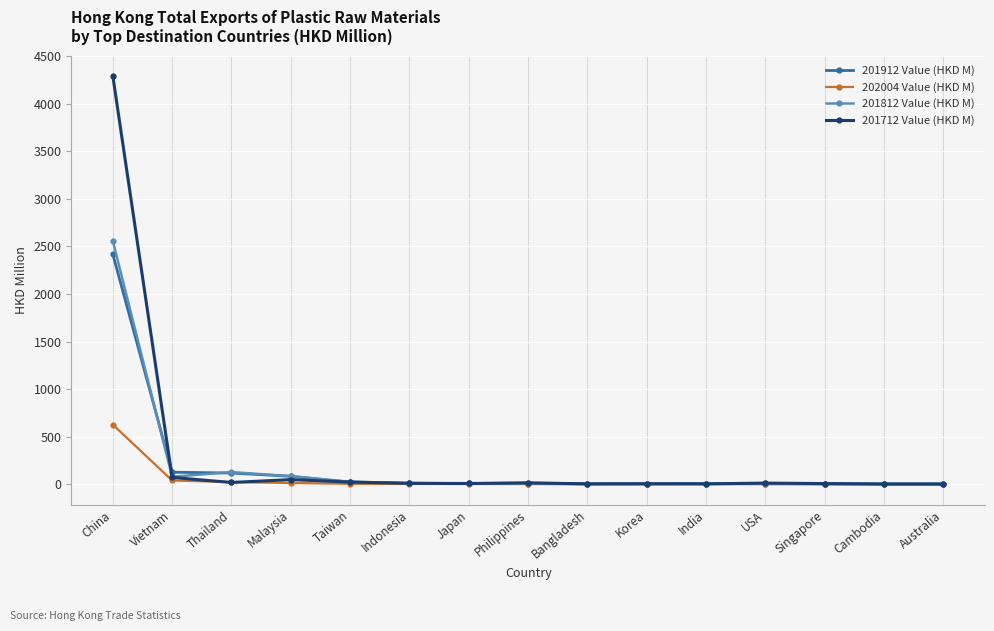

What is the difference between the highest and lowest values at Australia?

2.1